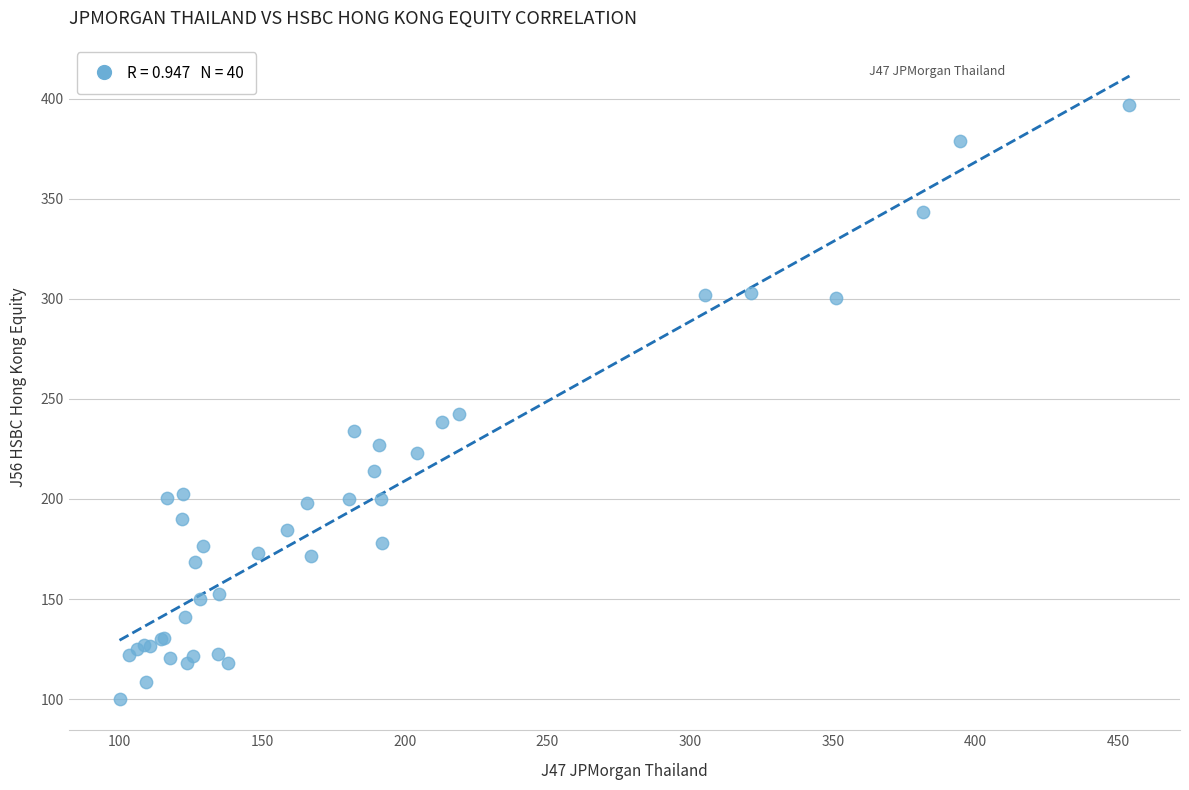

What Y value in the scatter plot is closest to 248?

242.4